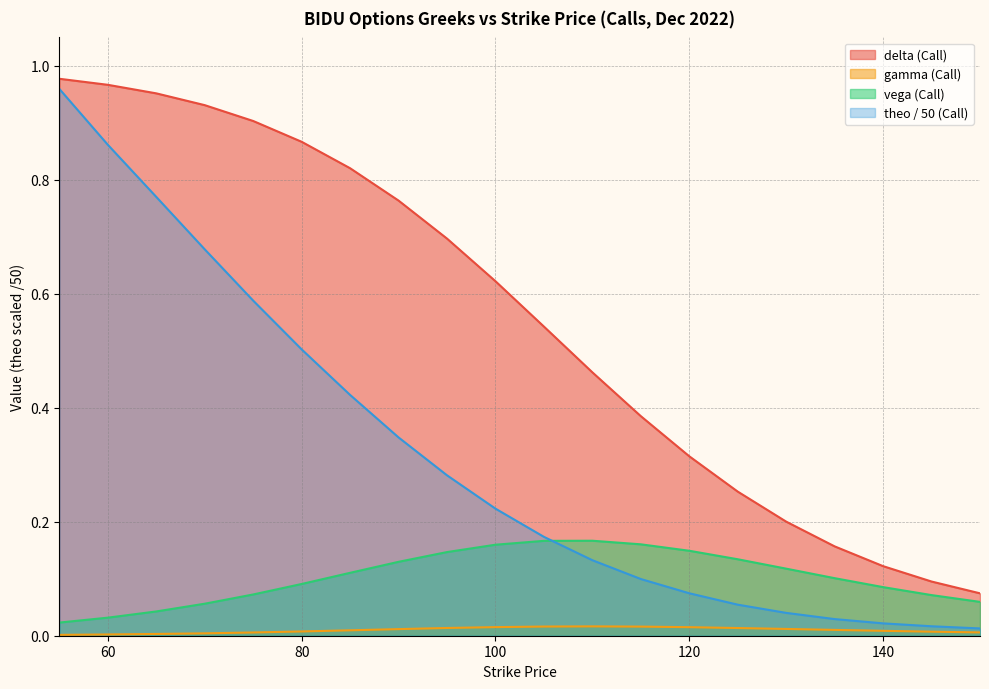

What are all the series names shown in the legend?

delta (Call), gamma (Call), vega (Call), theo / 50 (Call)